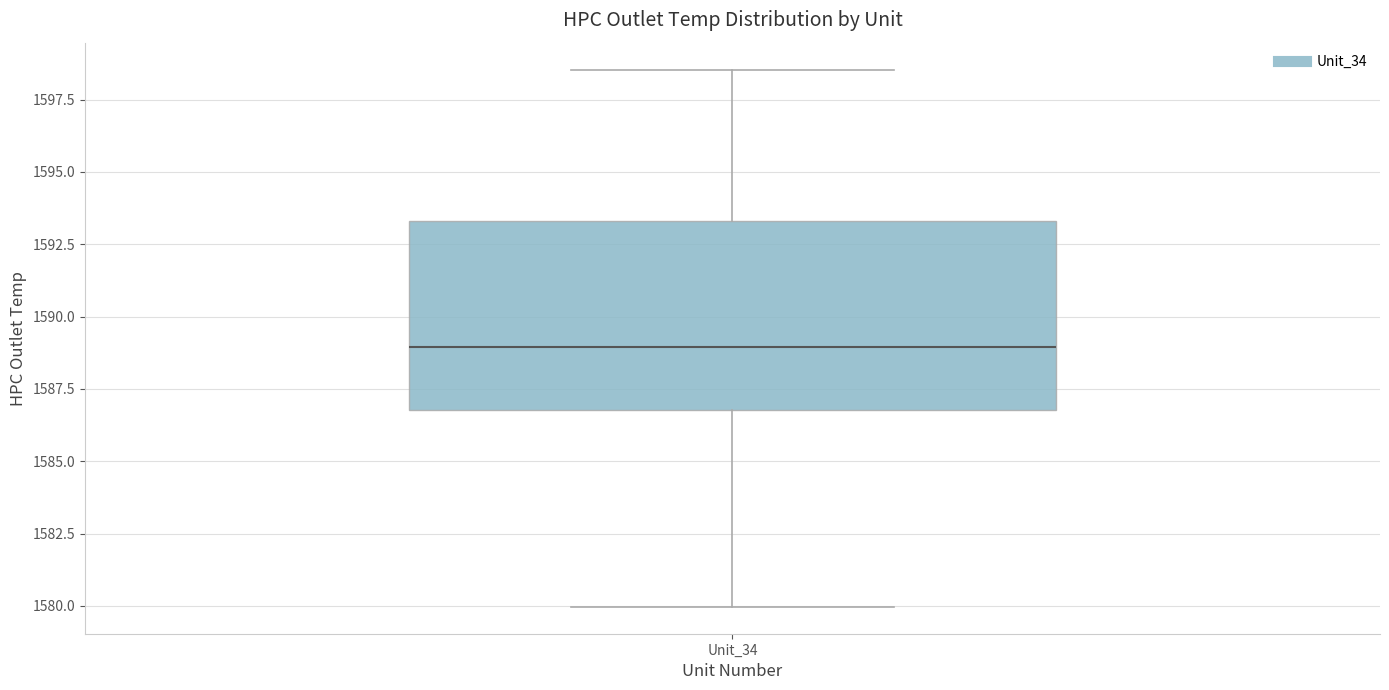

Where does the median line of the box for Unit_34 sit on the y-axis? The values are not printed on the chart, so give them approximately, as read against the axis.

1589.0